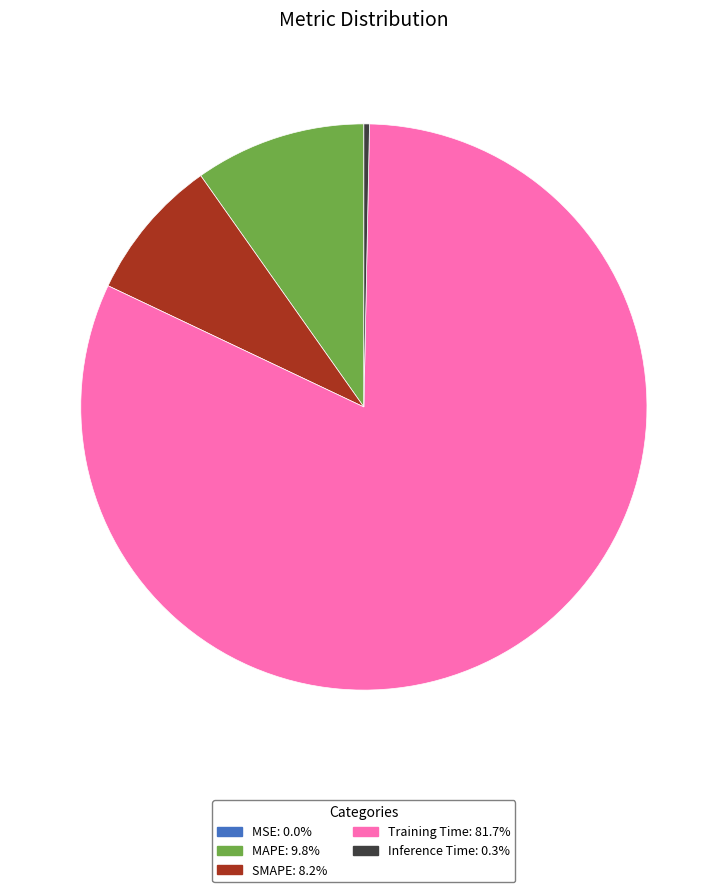

Is there a majority slice in this chart?

Yes